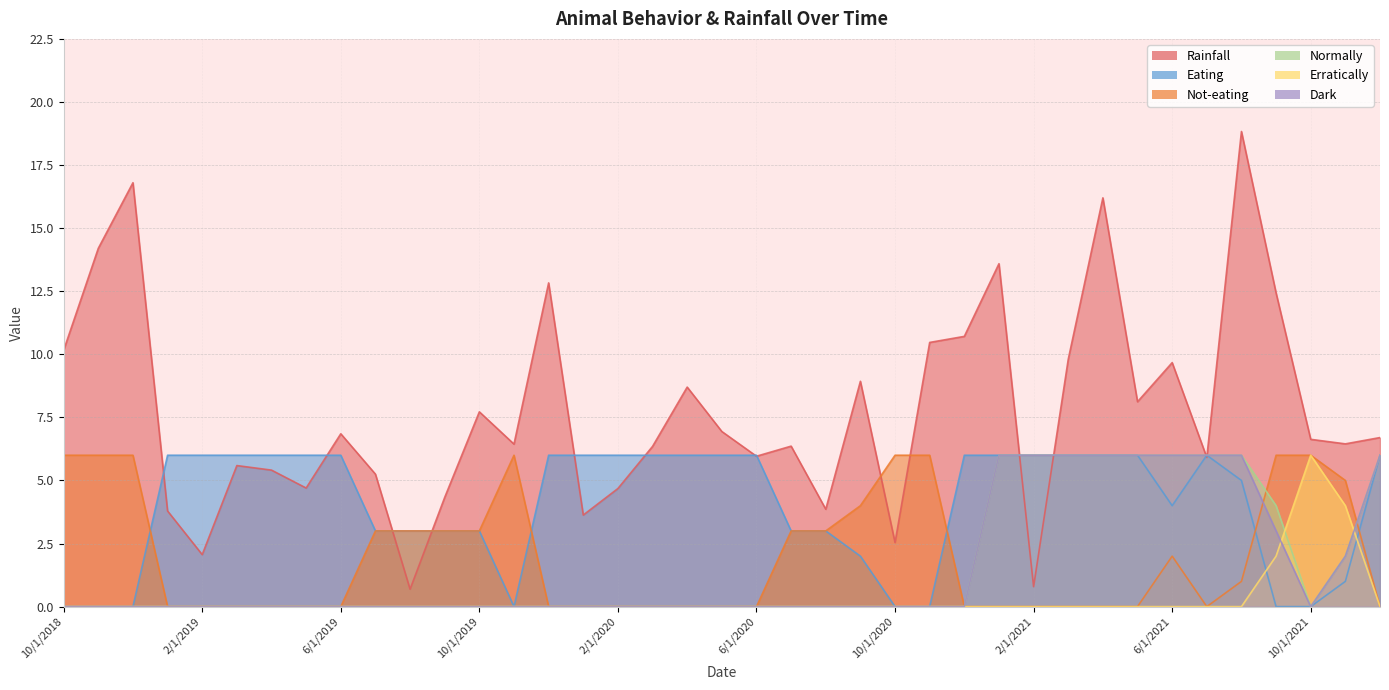

How many lines are shown in the chart?

6